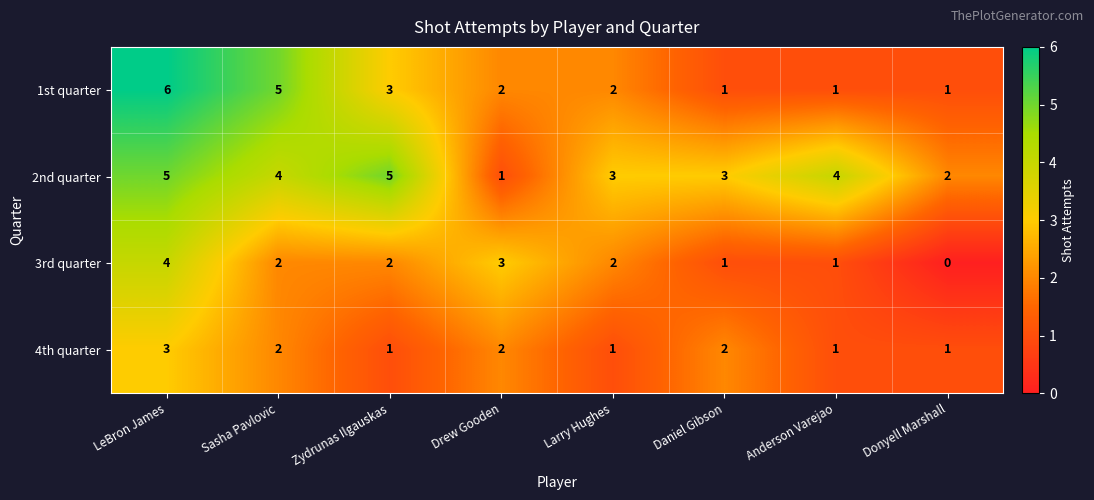

How many distinct data groups are displayed?

4